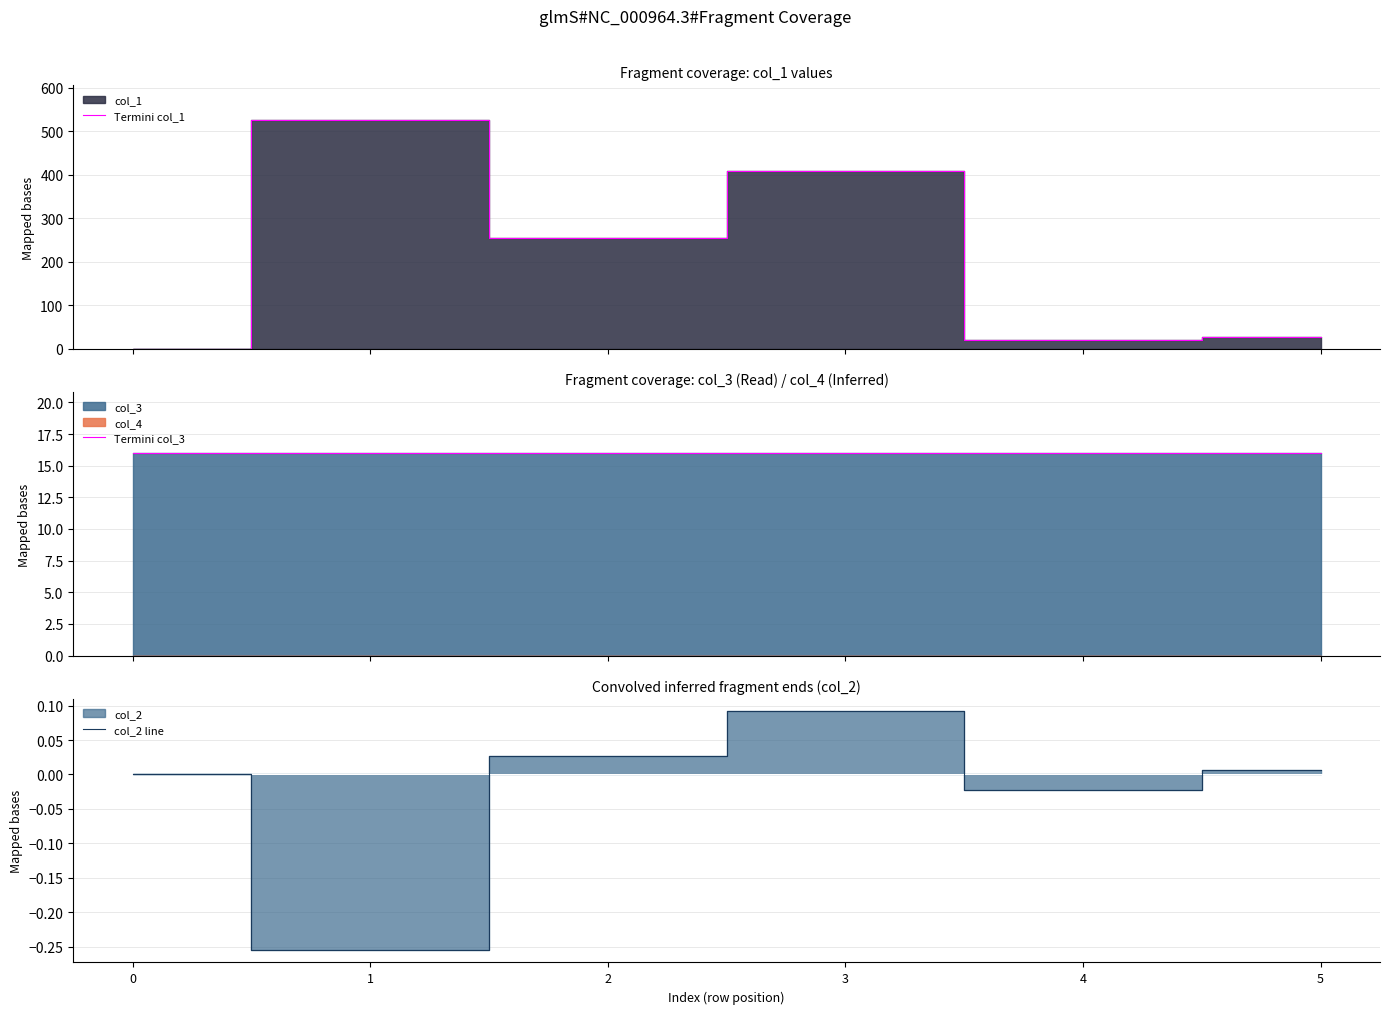

Reading left to right, what are all the values shown in this chart?

Termini col_1: 0.0	526.7	255.2	409.8	19.1	25.9
Termini col_3: 16.0	16.0	16.0	16.0	16.0	16.0
col_2 line: 0.0	-0.3	0.0	0.1	-0.0	0.0